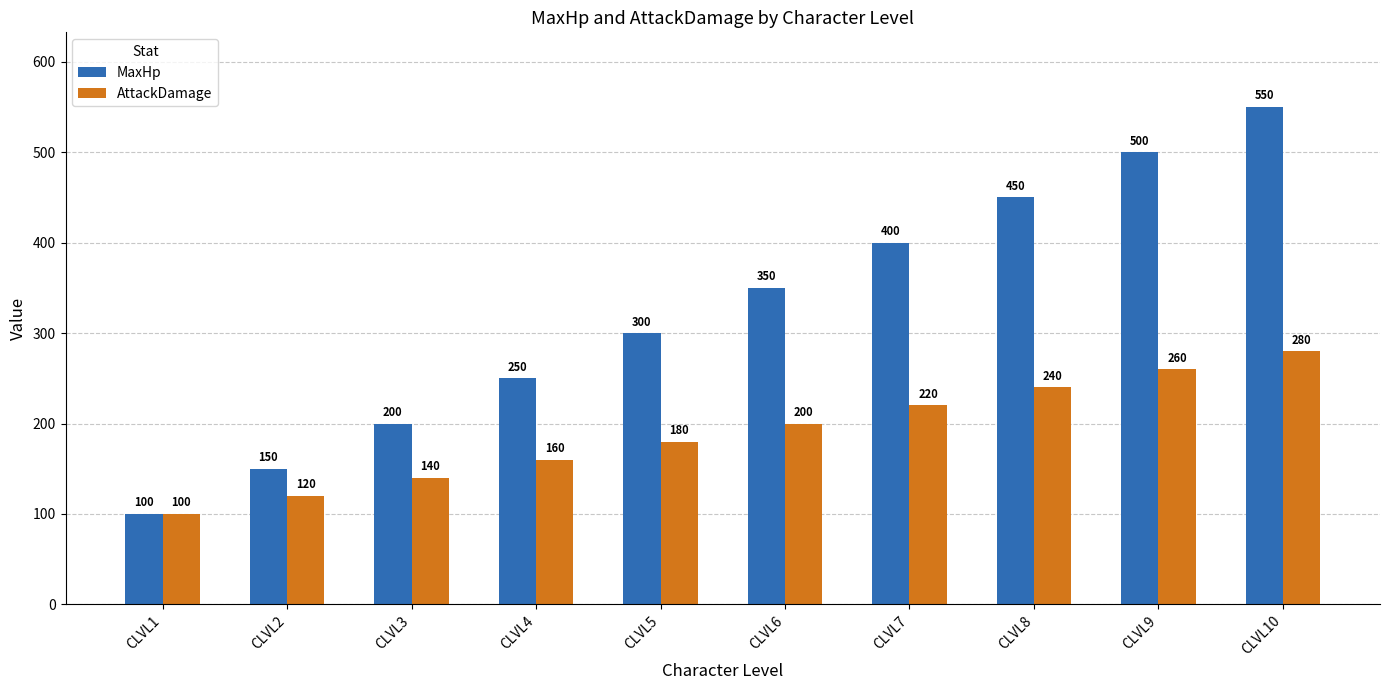

What value does the AttackDamage series have at CLVL5?

180